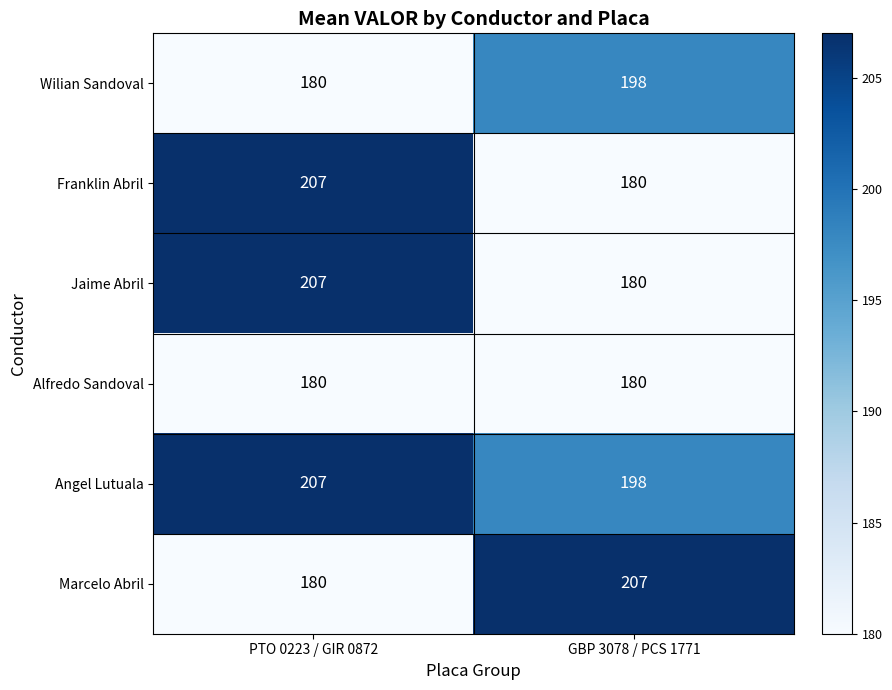

What is the average value of the Marcelo Abril series?

194